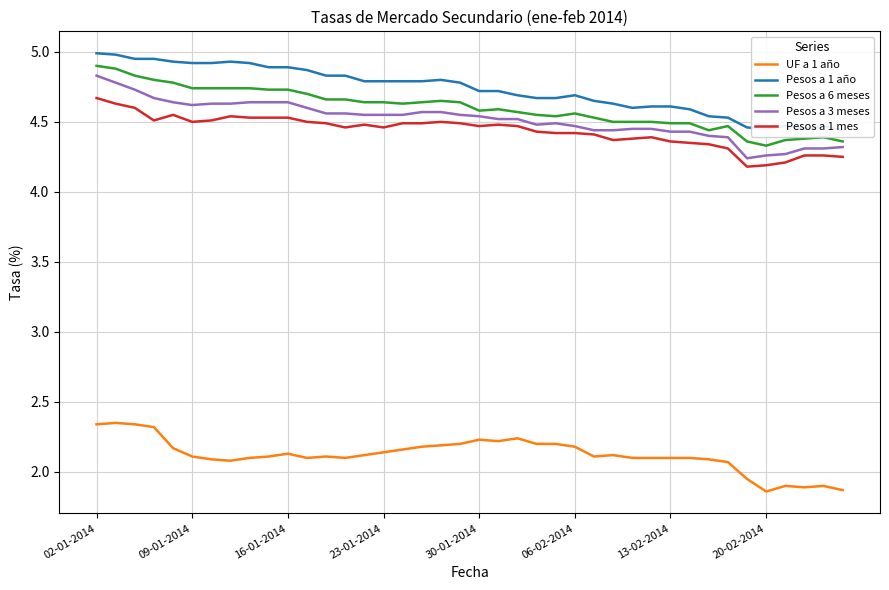

Count the number of categories in the chart.

40